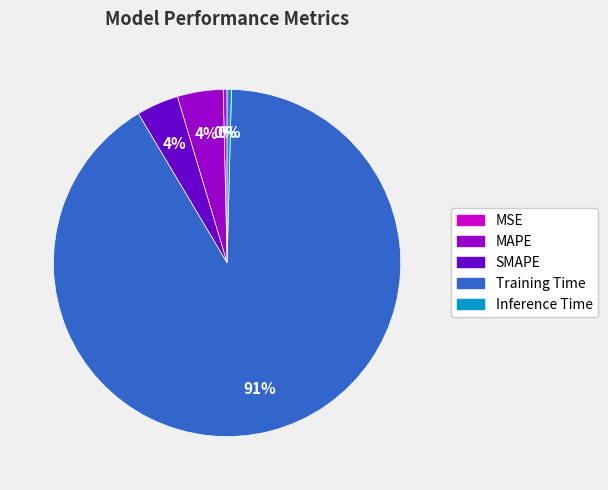

What is the largest slice in the pie chart?

Training Time